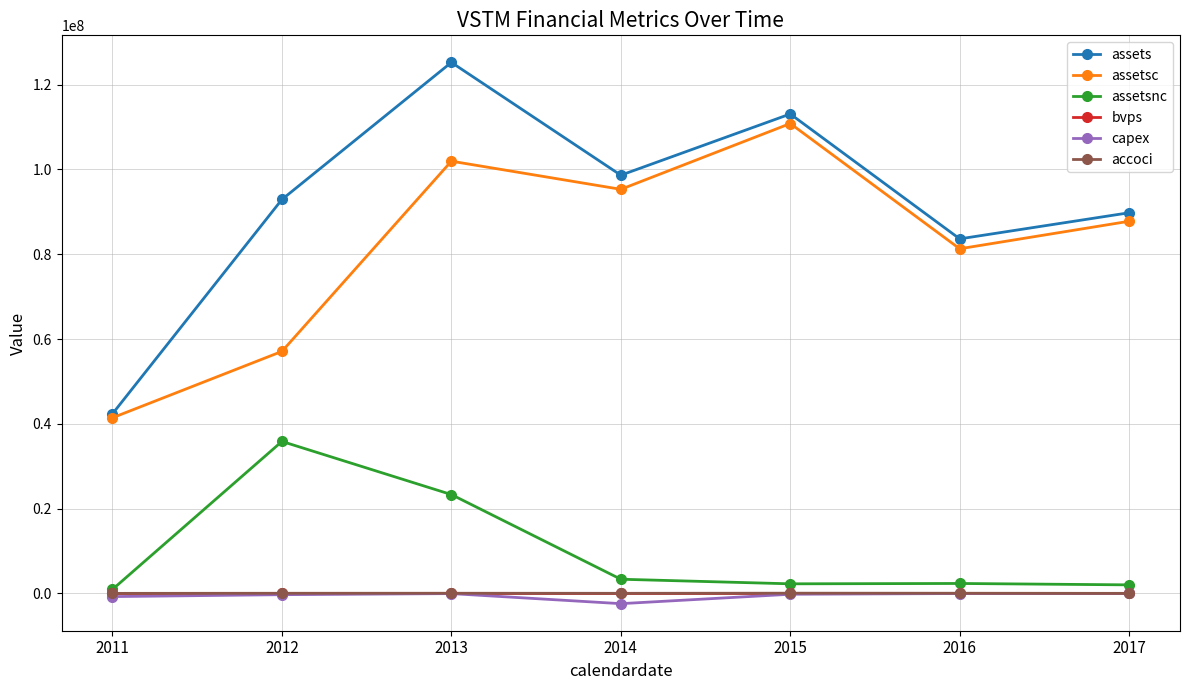

What is the maximum value for assets?

125261000.0